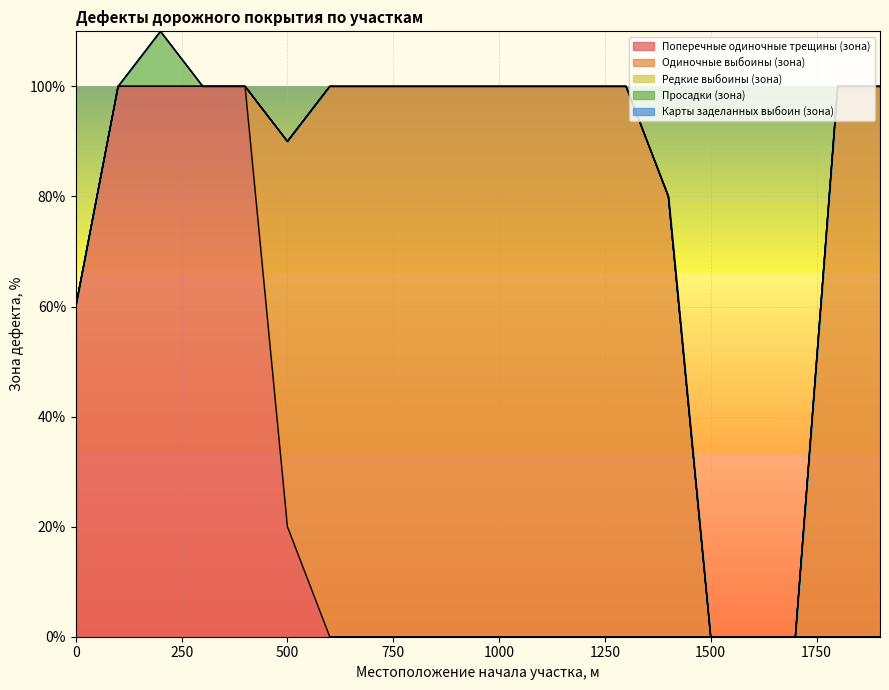

True or false: Просадки (зона) and Редкие выбоины (зона) cross at least once.

False